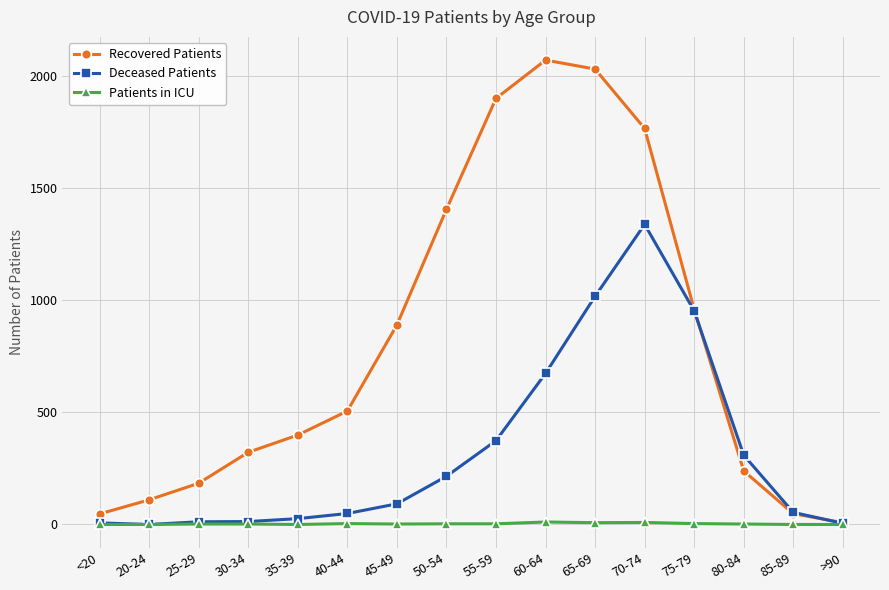

What is the spread (max minus min) of values at >90?

8